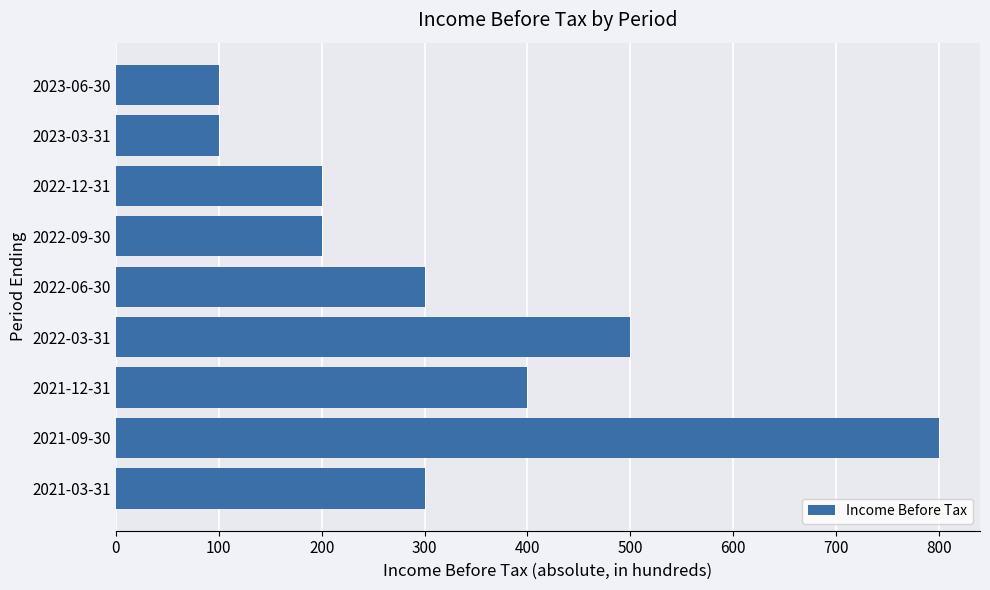

What is the difference between the values at 2023-03-31 and 2022-06-30?

200